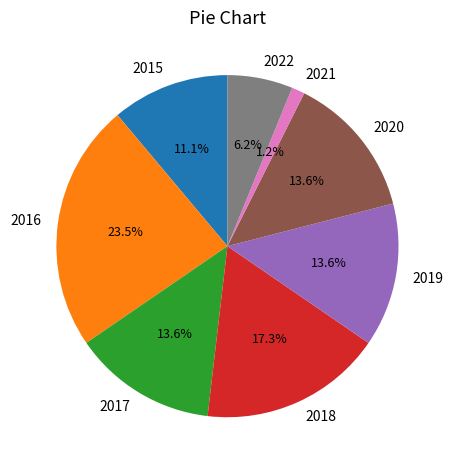

The 2019 slice represents 21% of the pie. True or false?

False